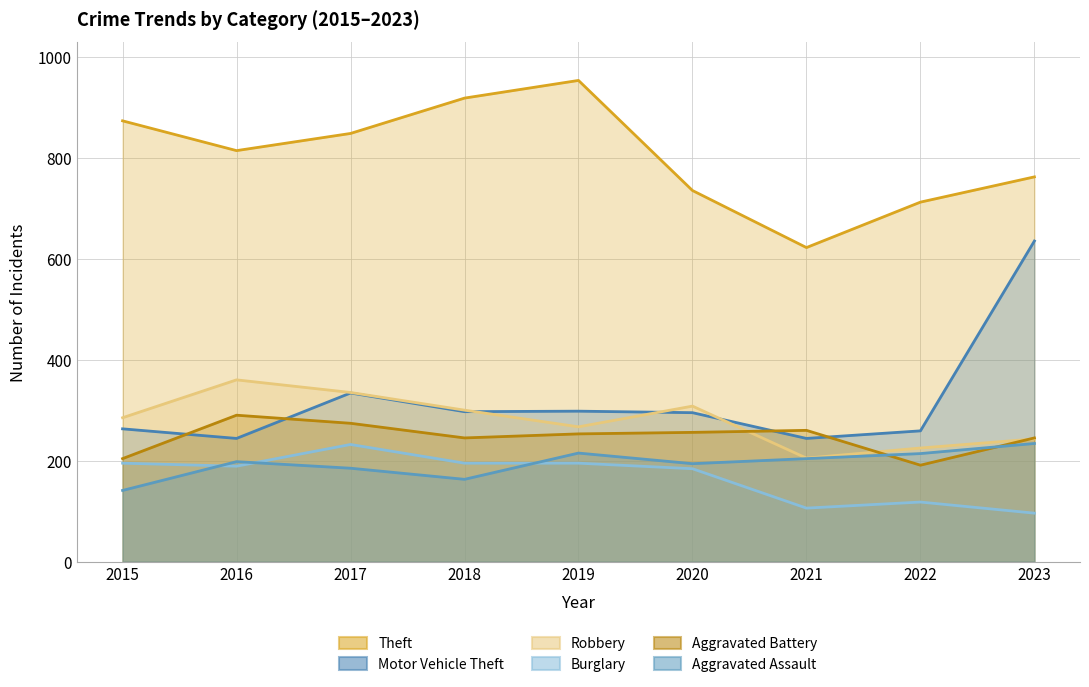

Where does the Motor Vehicle Theft series first go above 295?

2017